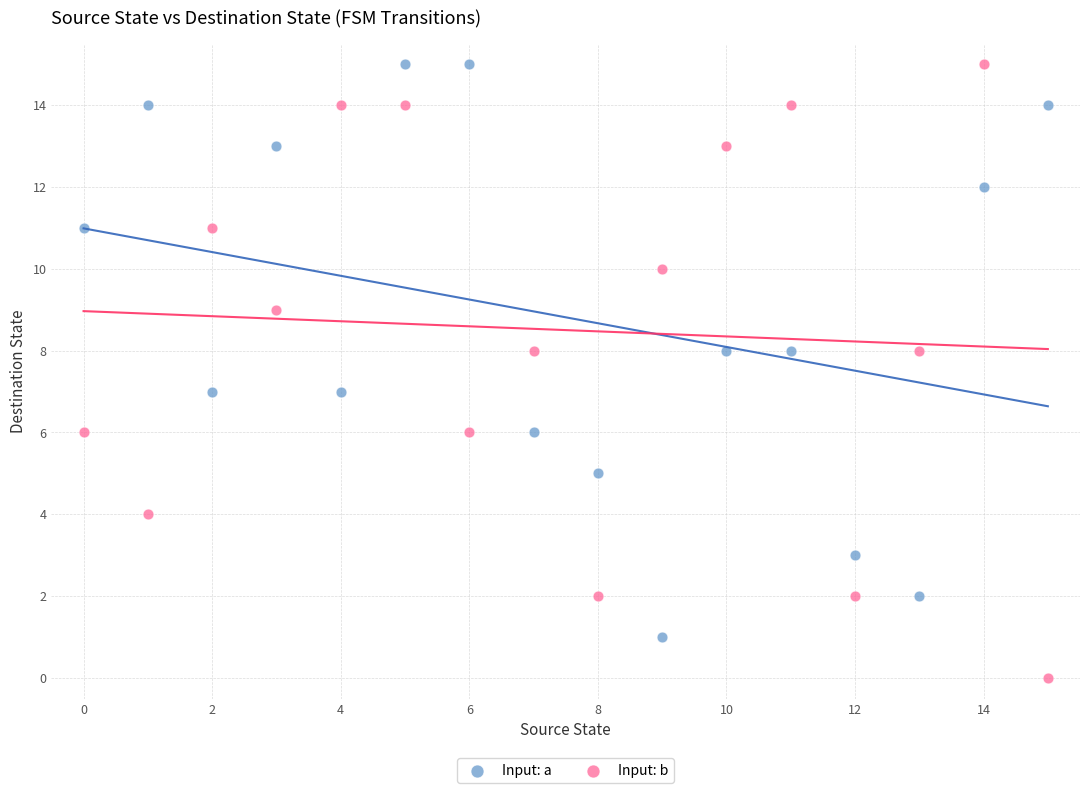

Which series reaches the minimum Y coordinate?

Input: b